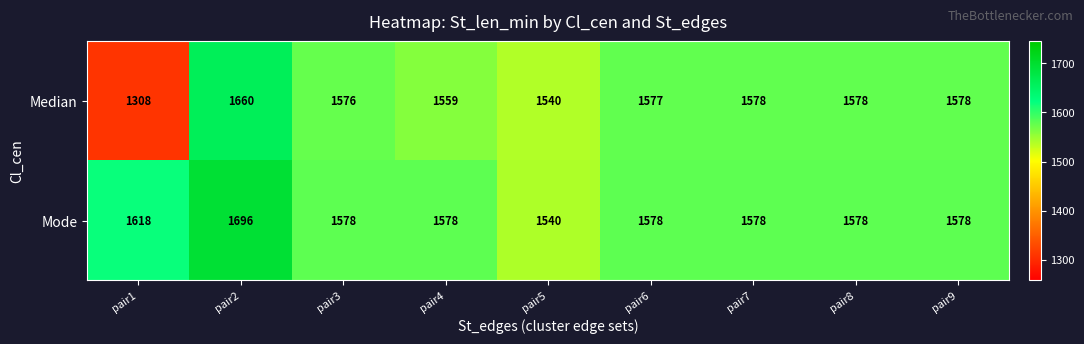

Which series has the largest range (max minus min)?

Median